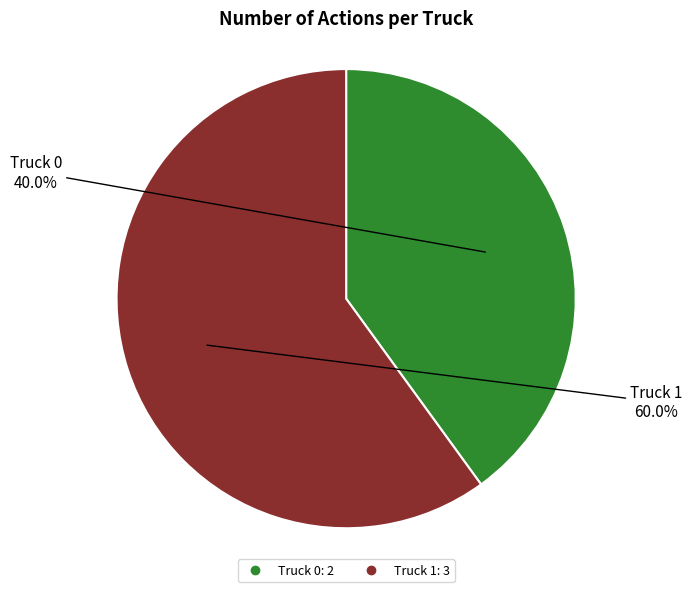

To the nearest percent, what is the average slice percentage?

50%